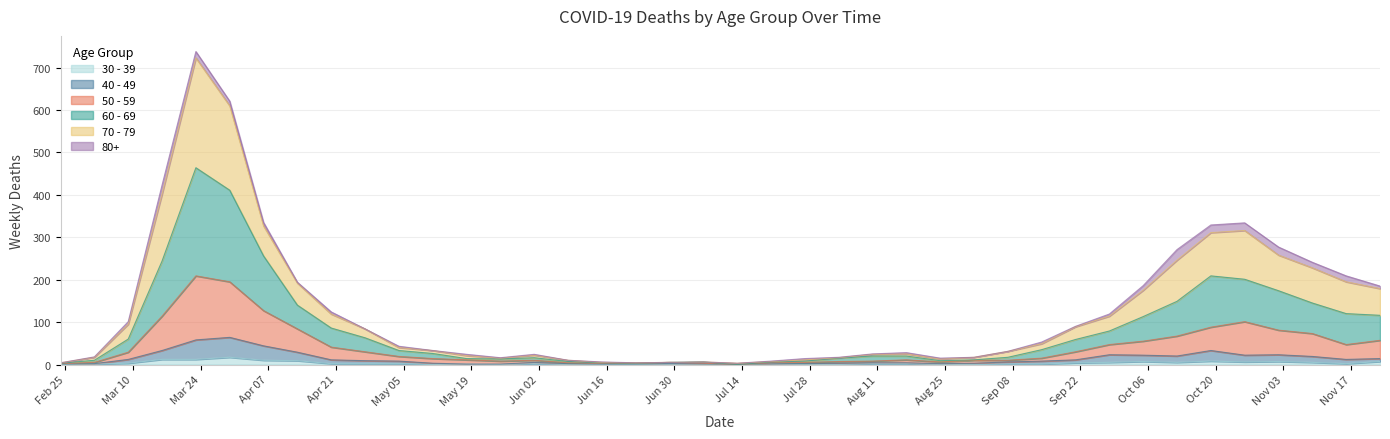

Between 2020-06-29 and 2020-07-20, which series saw the biggest shift?

70 - 79